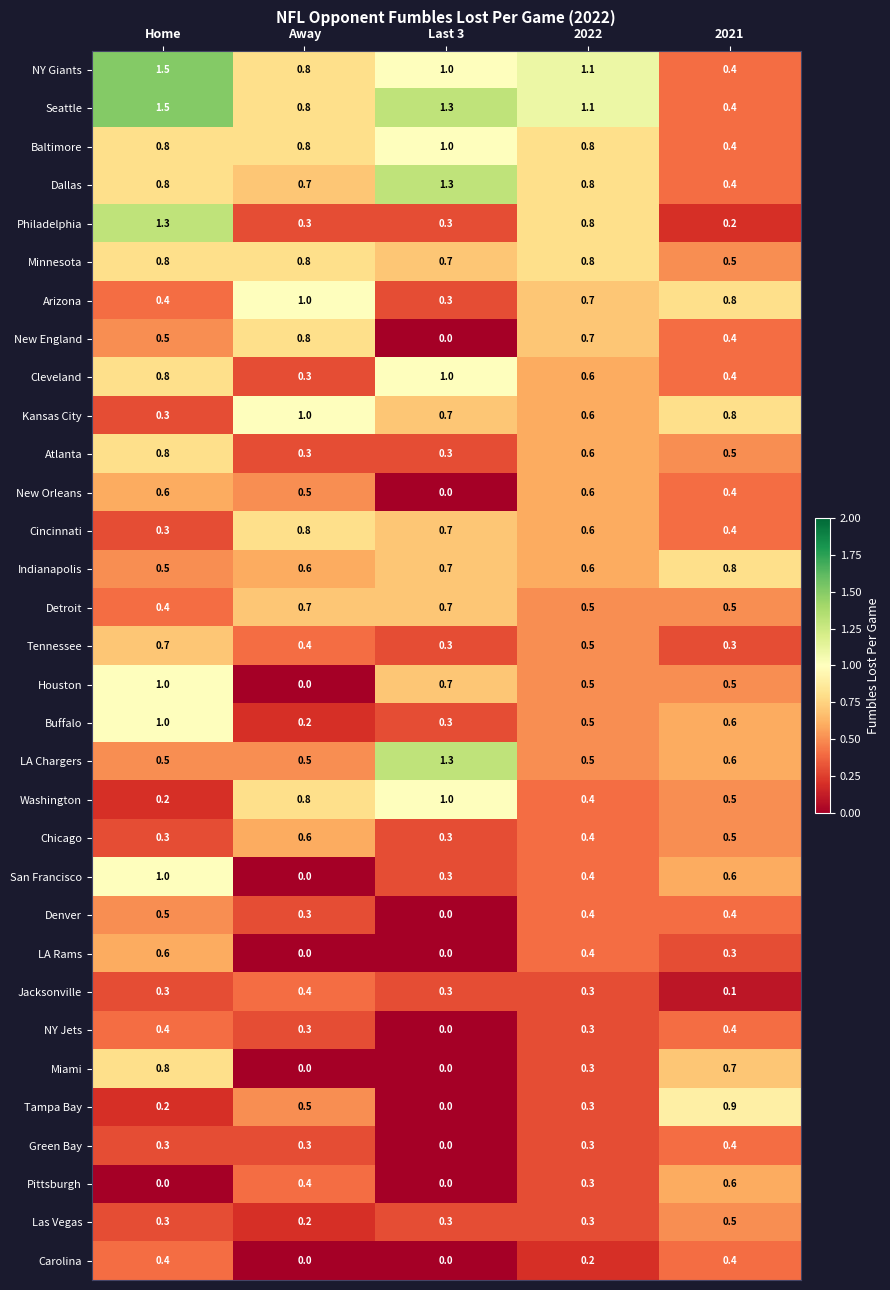

Is the value of Pittsburgh at 2021 greater than the value of Kansas City at Last 3?

No